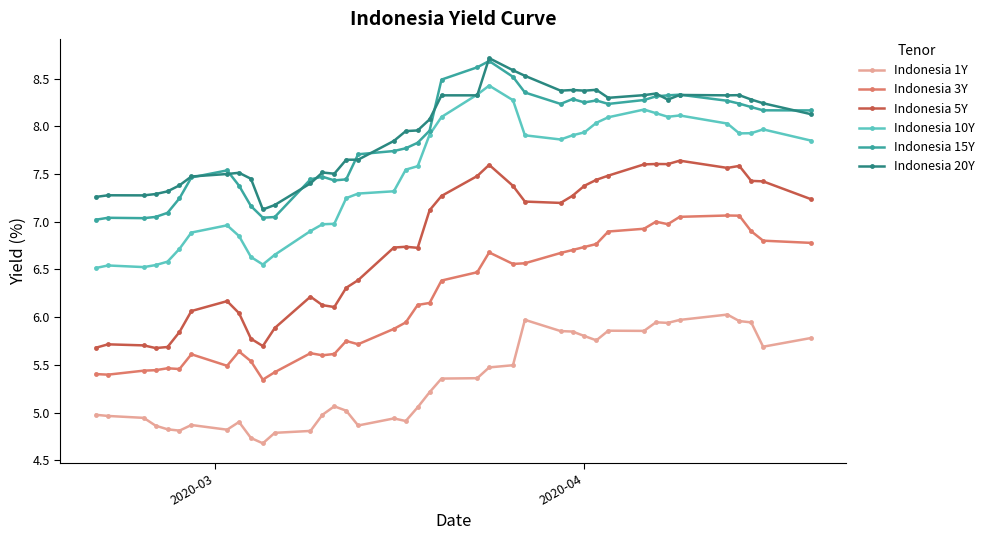

Which series has the widest spread of values?

Indonesia 5Y